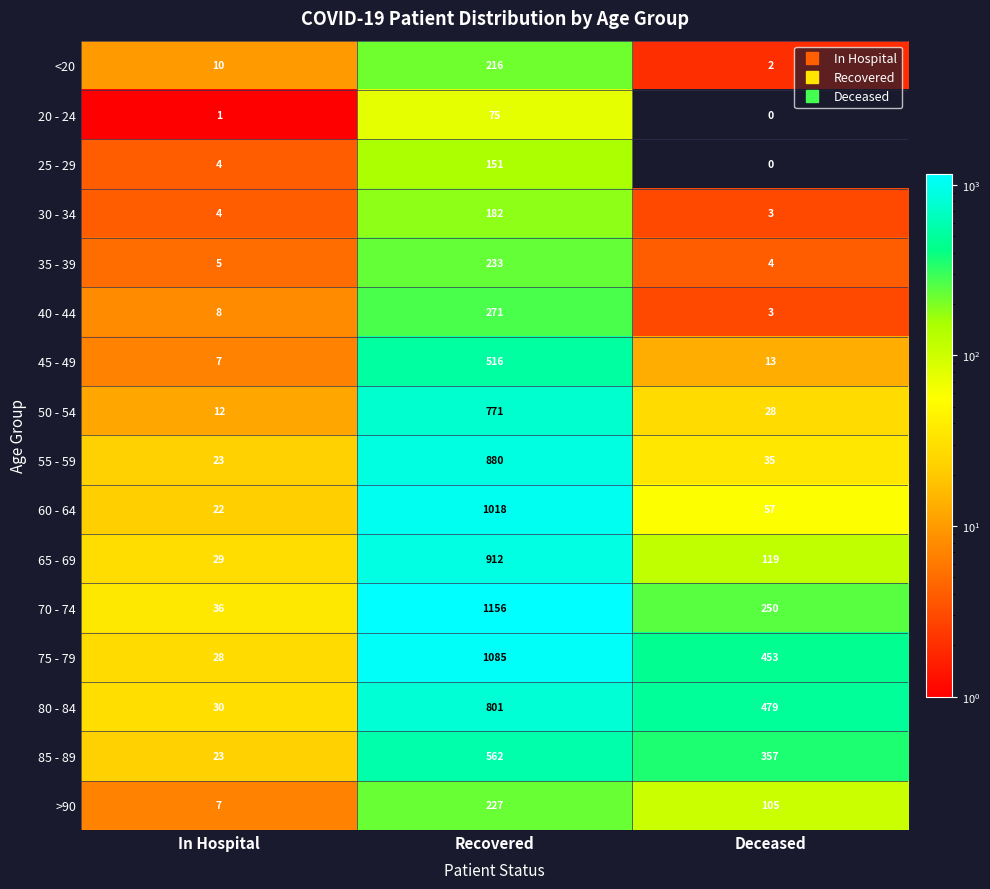

The 60 - 64 series shows 279 at Recovered. True or false?

False